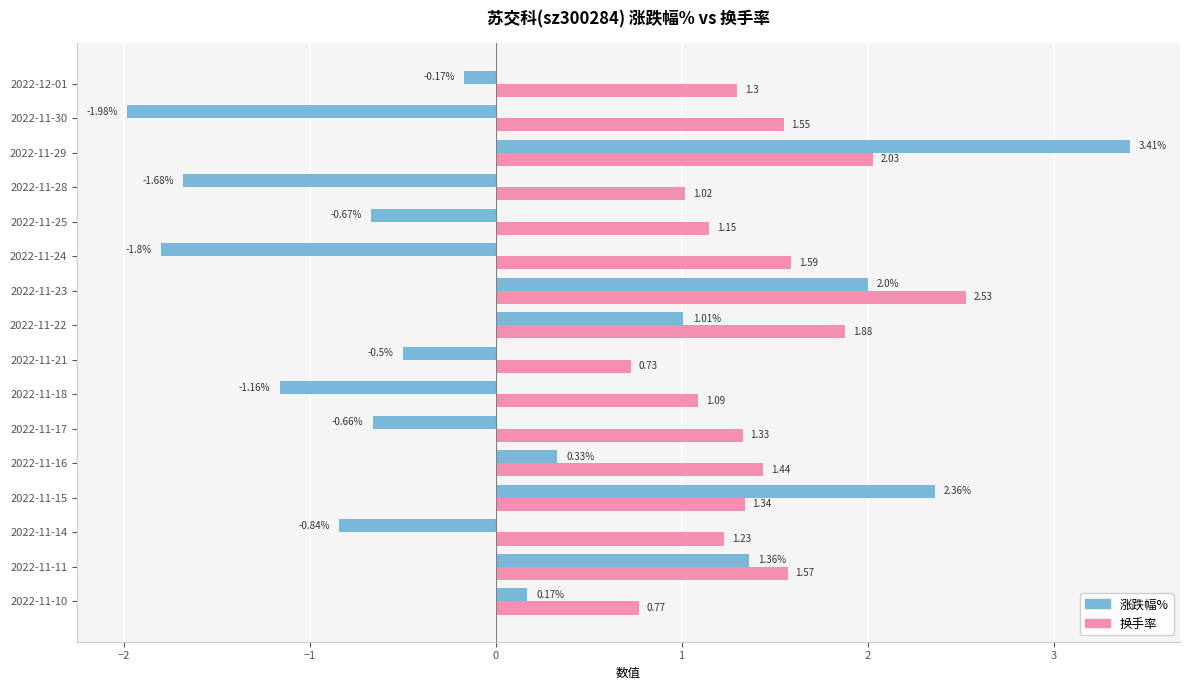

Where is 换手率 nearest to the value 1?

2022-11-28